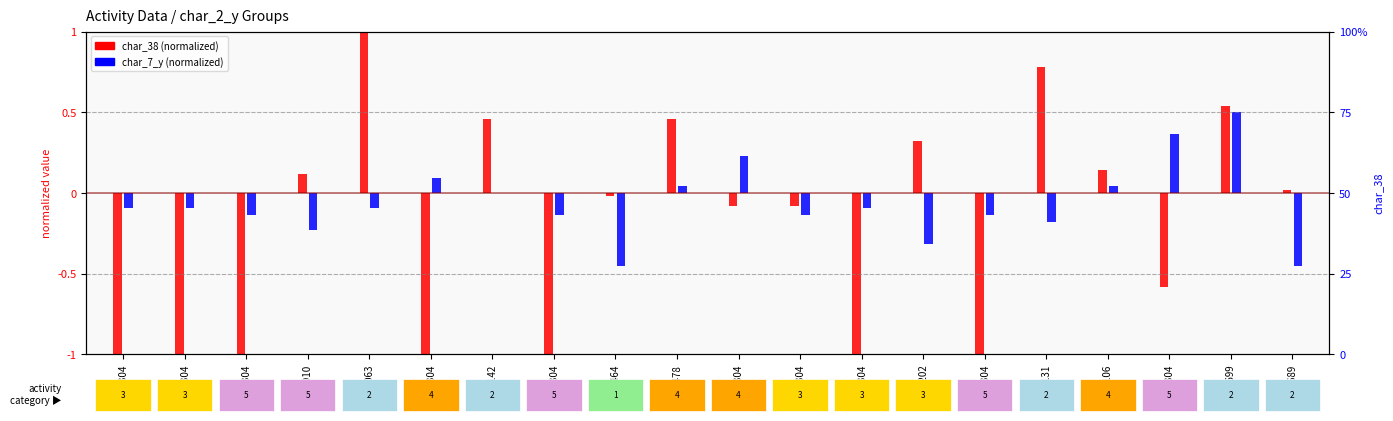

Which series has the largest range (max minus min)?

char_38 (normalized)